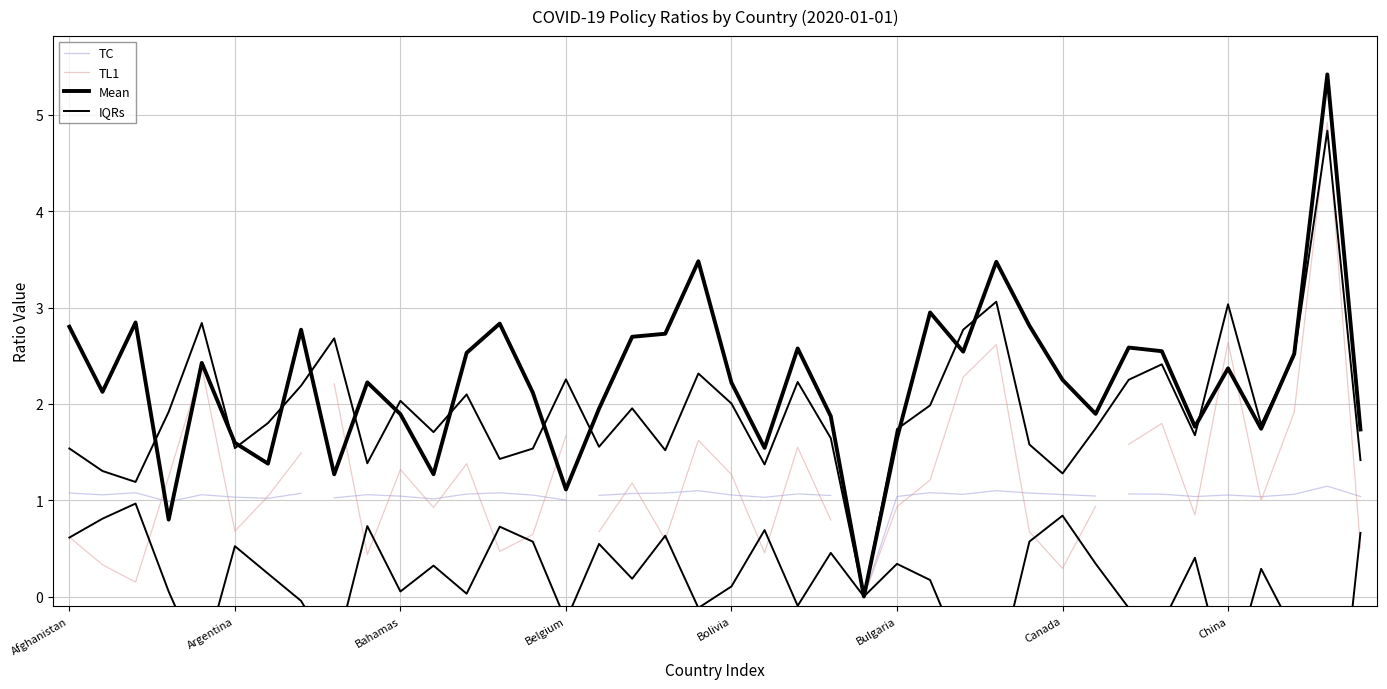

What position from the right is Brunei?

16